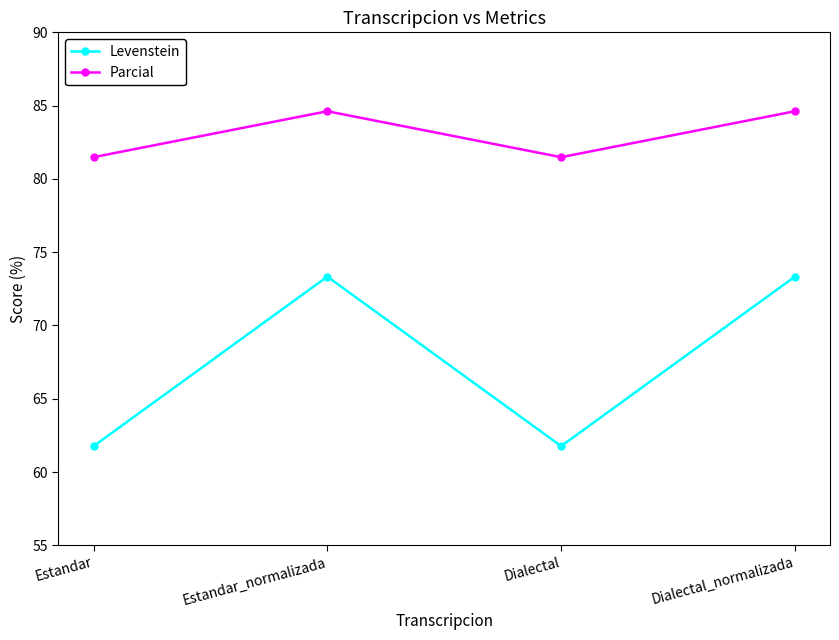

What is the difference between the maximum and second lowest values in the Parcial series?

3.1